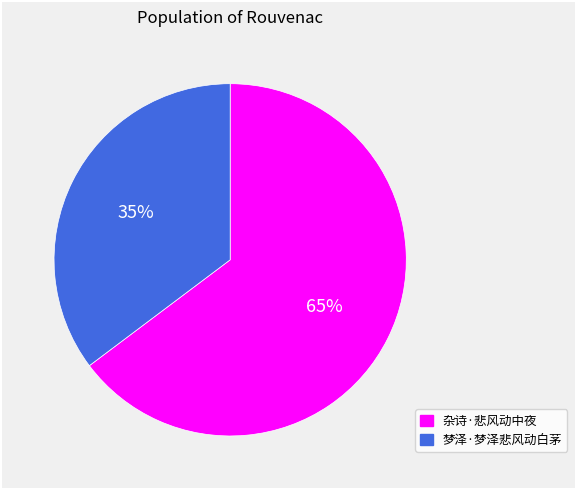

Which category accounts for the majority?

杂诗·悲风动中夜